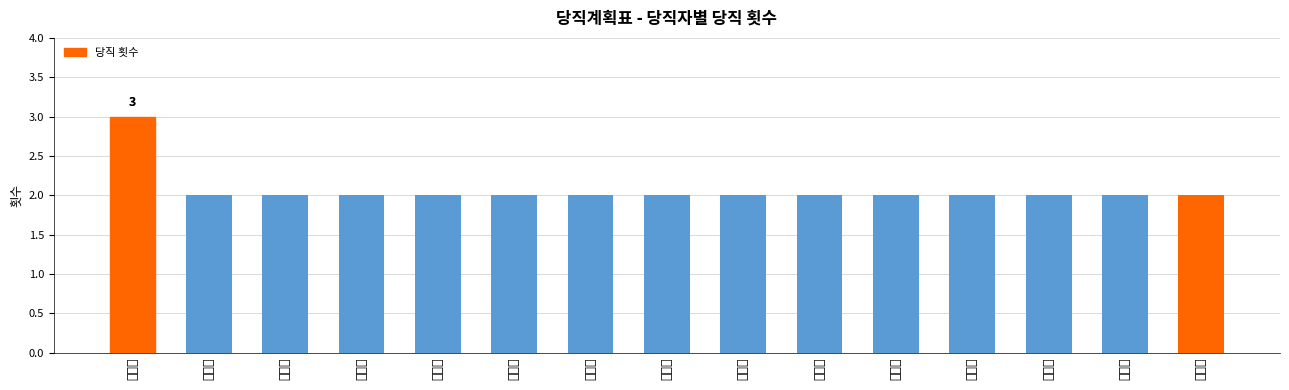

Between 박순화 and 장충귀, which is larger?

박순화